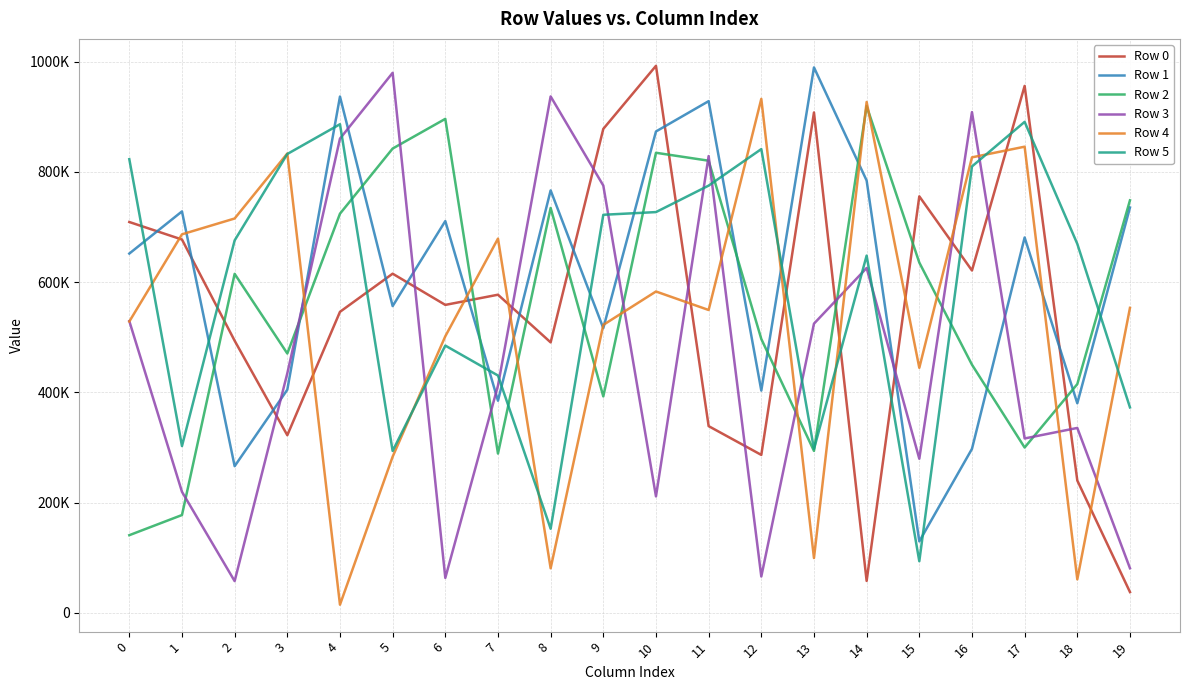

What is the difference between the Row 5 values at 17 and 15?

797296